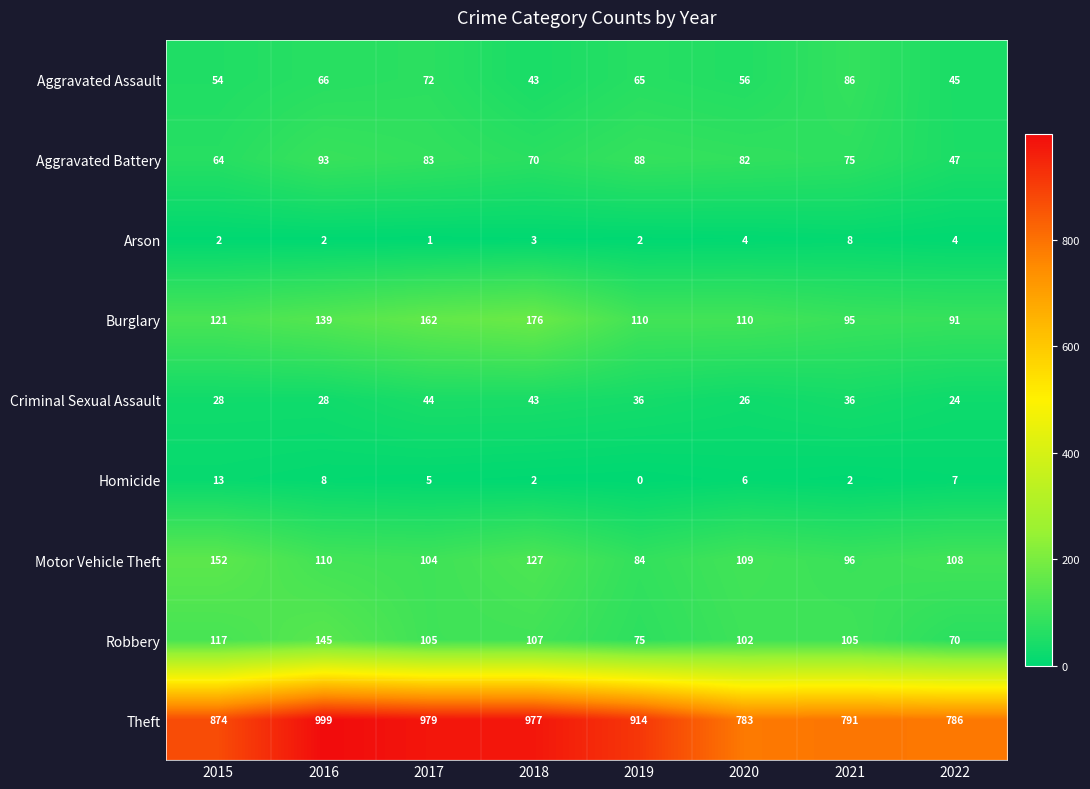

Between 2017 and 2020, which series saw the biggest shift?

Theft